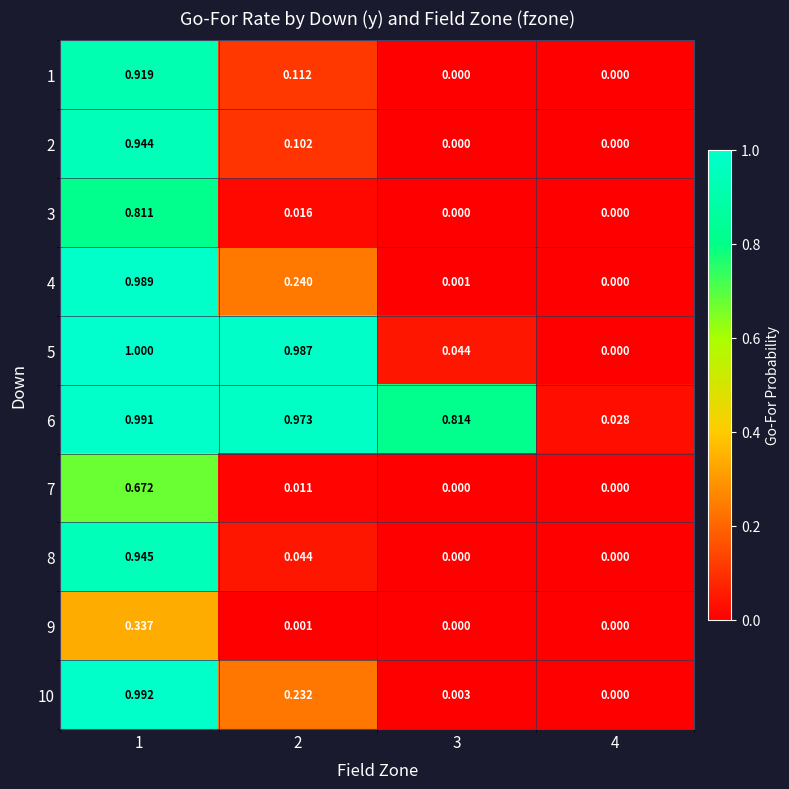

Is the value of 5 at 3 greater than the value of 3 at 3?

Yes